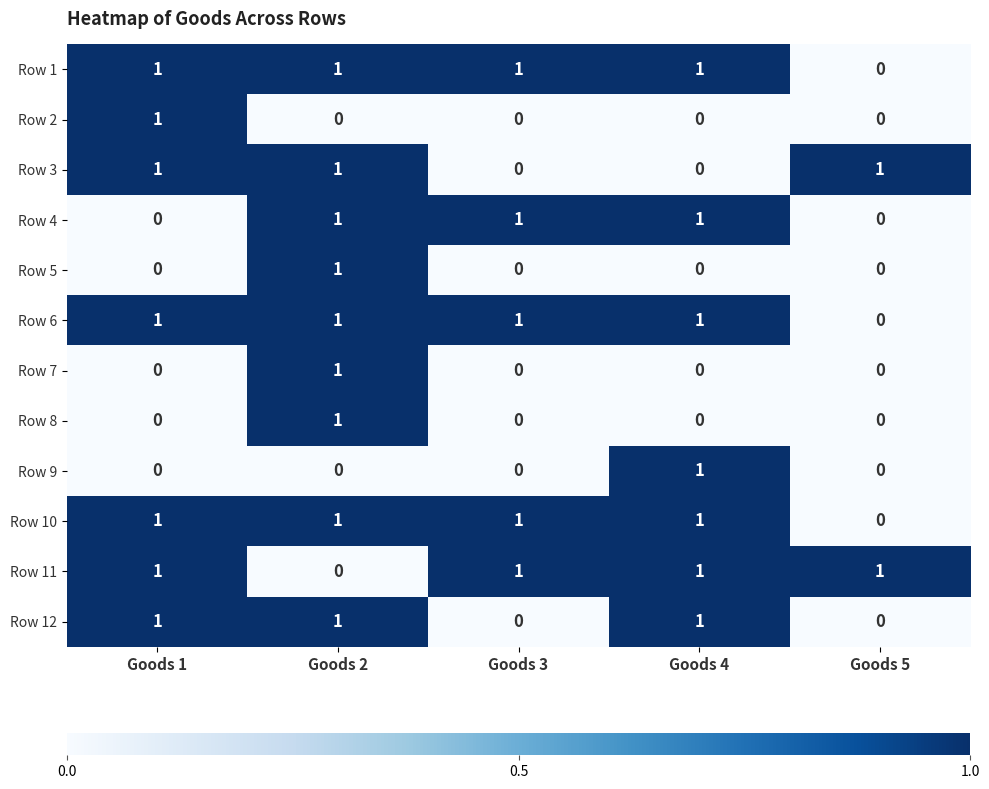

What is the spread (max minus min) of values at Goods 4?

1